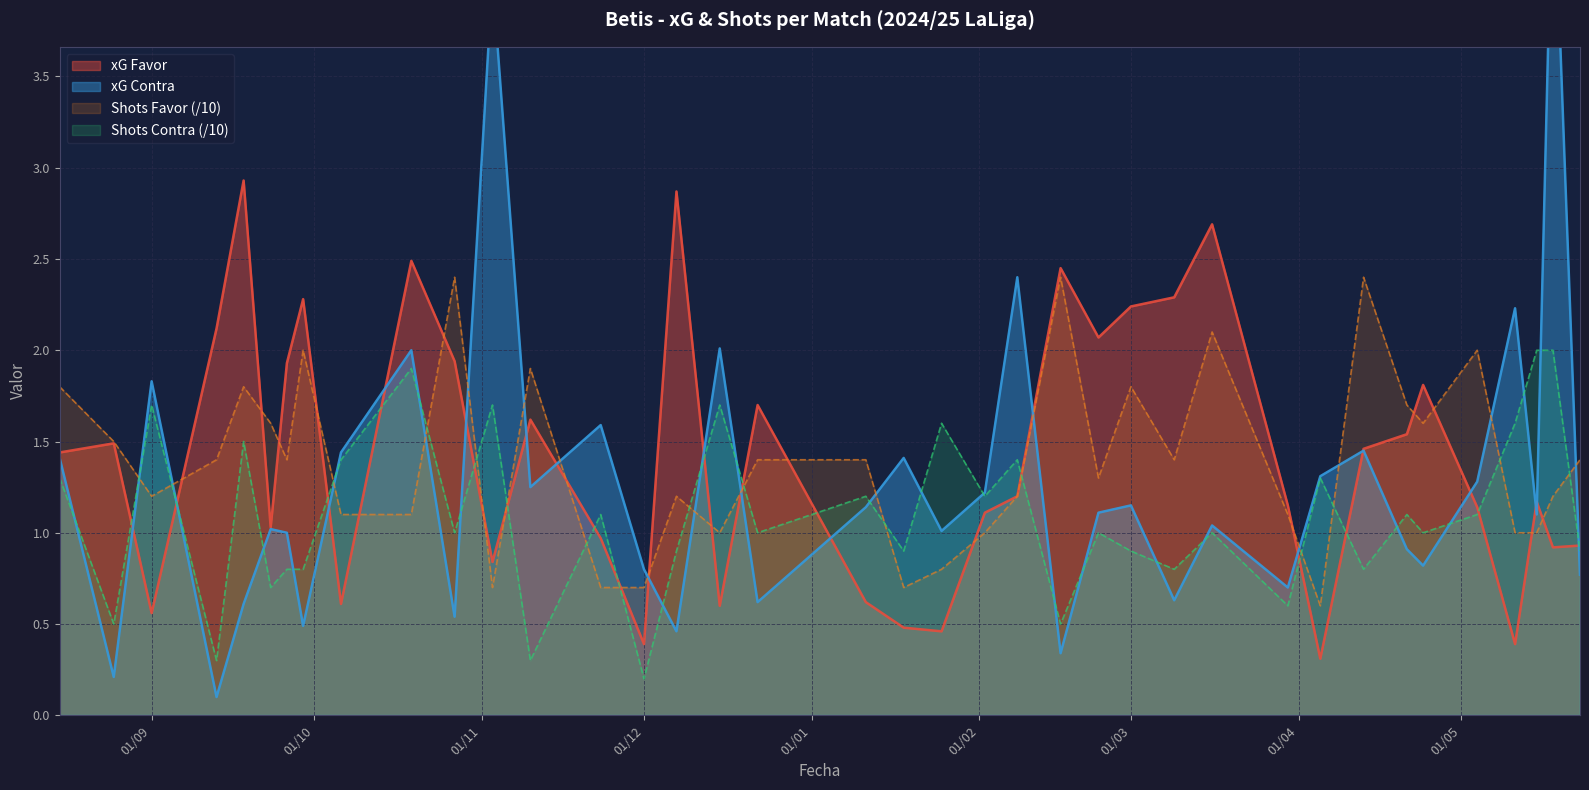

Where is xG Contra nearest to the value 2?

19/10/2024